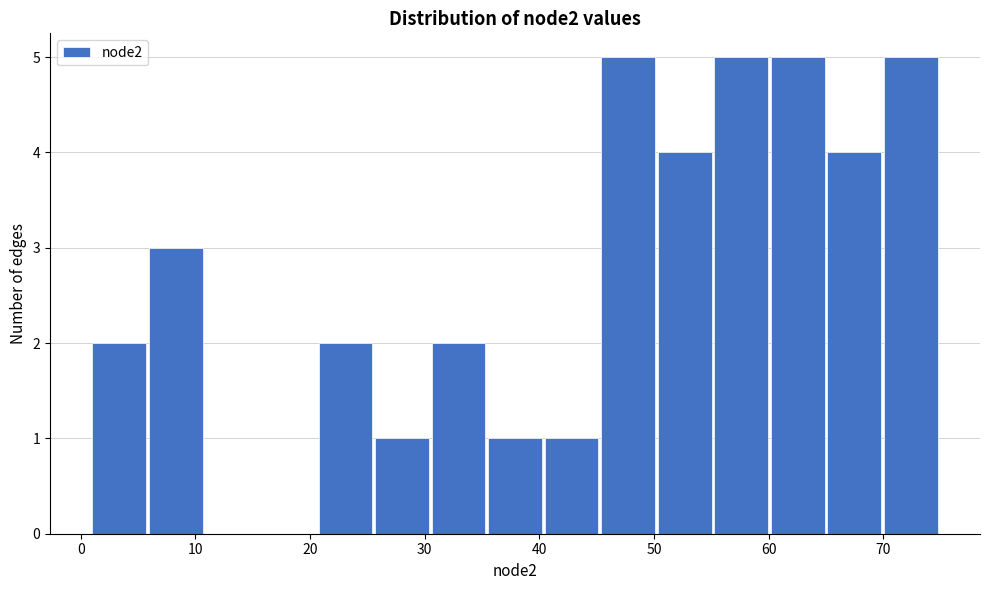

What is the height of the bar covering 45 to 50 on the x-axis? Neither the bar edges nor the heights are printed on the chart, so give them approximately, as read against the axes.

5